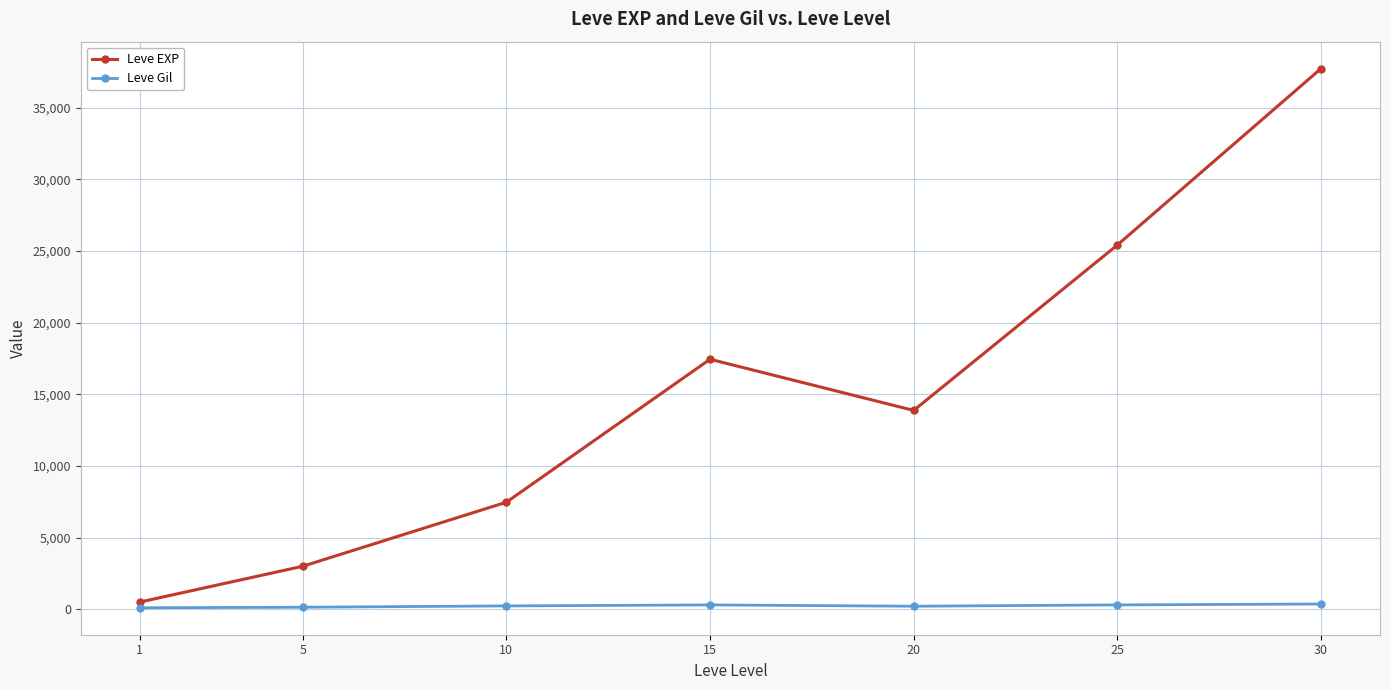

True or false: Leve EXP has a value of 13358.8 at 25.

False